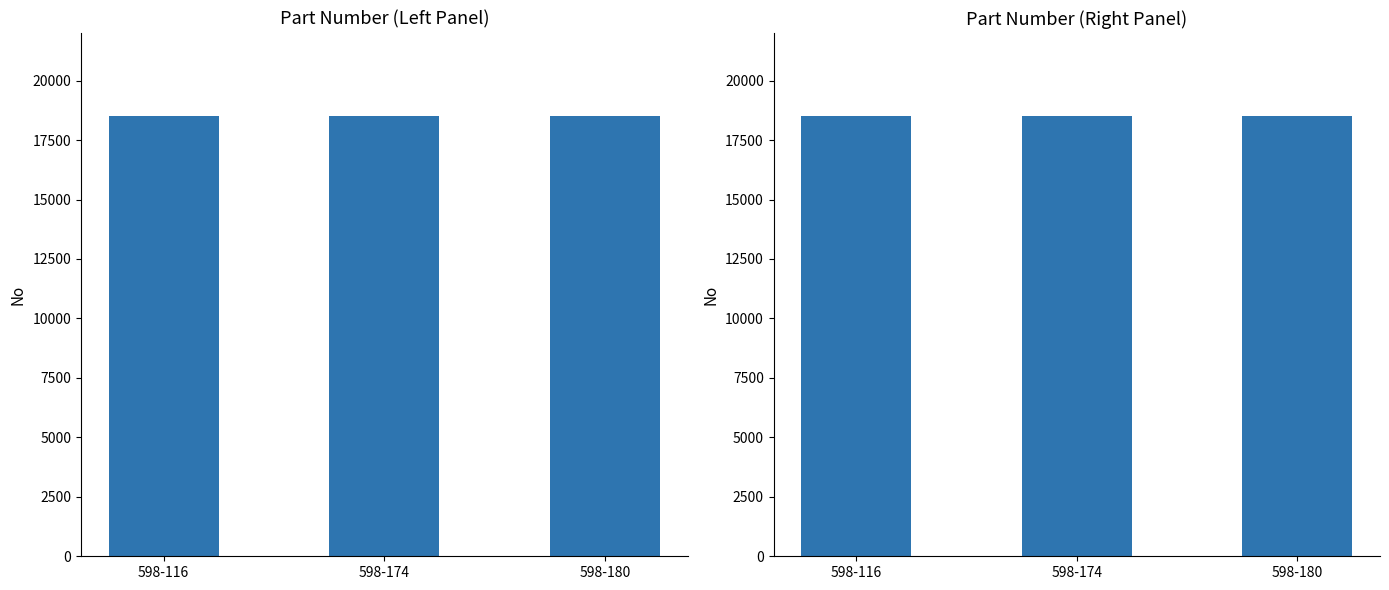

Which has a higher value, 598-180 or 598-174?

598-180